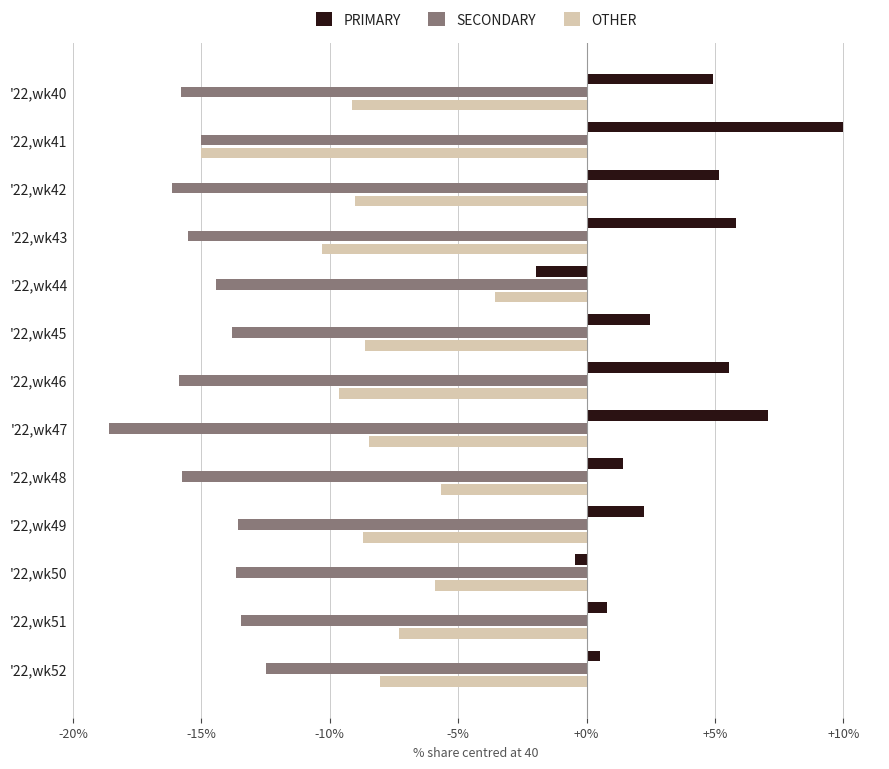

Which category has the highest value in the SECONDARY series?

'22,wk52